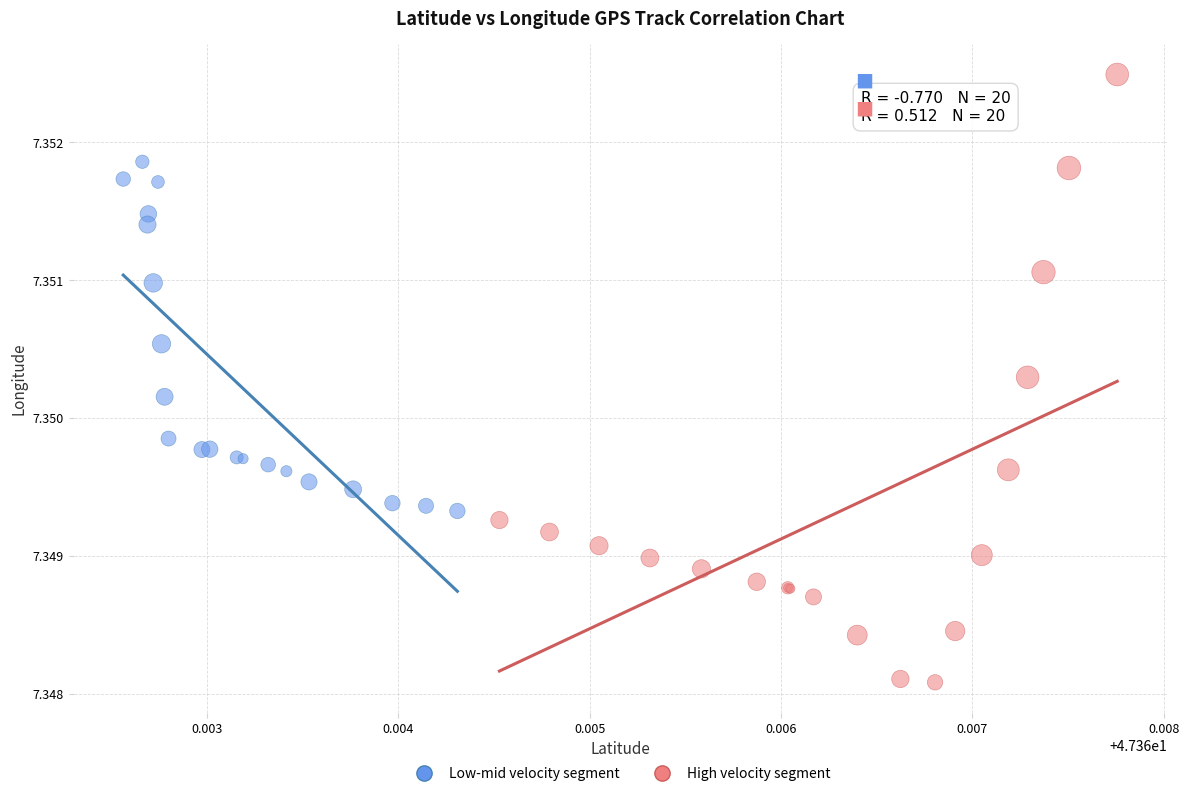

Which series contains the lowest Y value?

High velocity segment